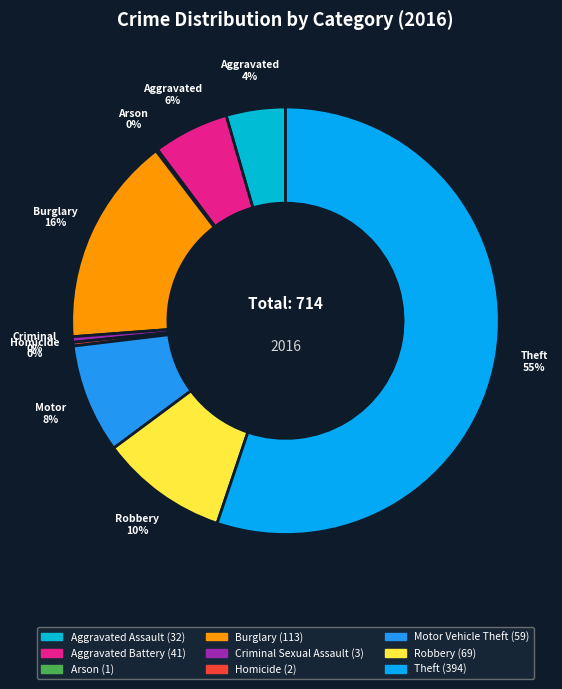

Rank the categories by value from highest to lowest.

Theft, Burglary, Robbery, Motor Vehicle Theft, Aggravated Battery, Aggravated Assault, Criminal Sexual Assault, Homicide, Arson